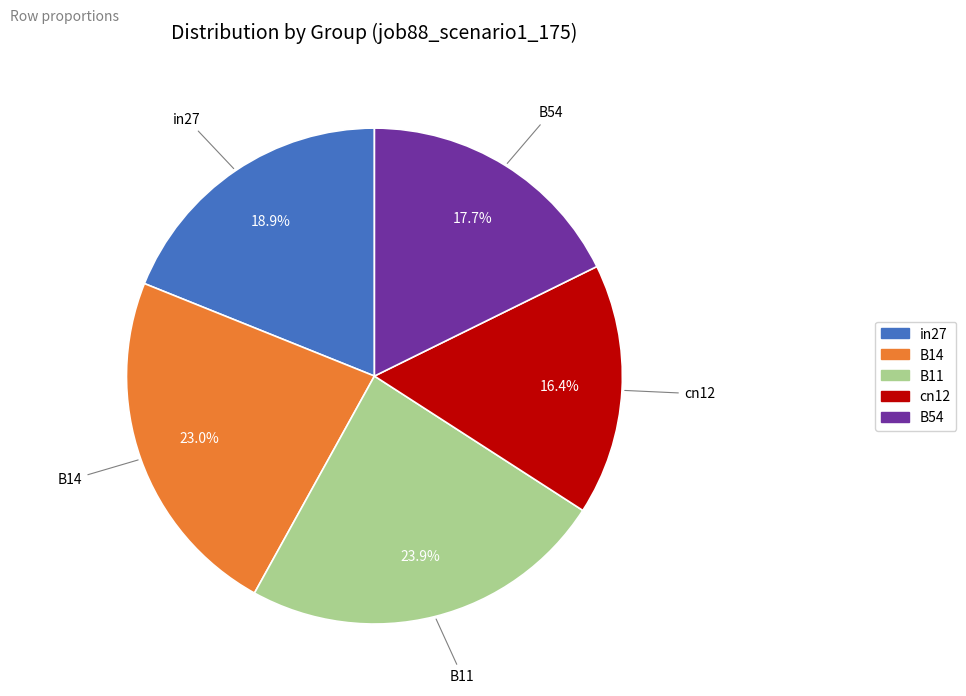

Does any single category account for the majority?

No